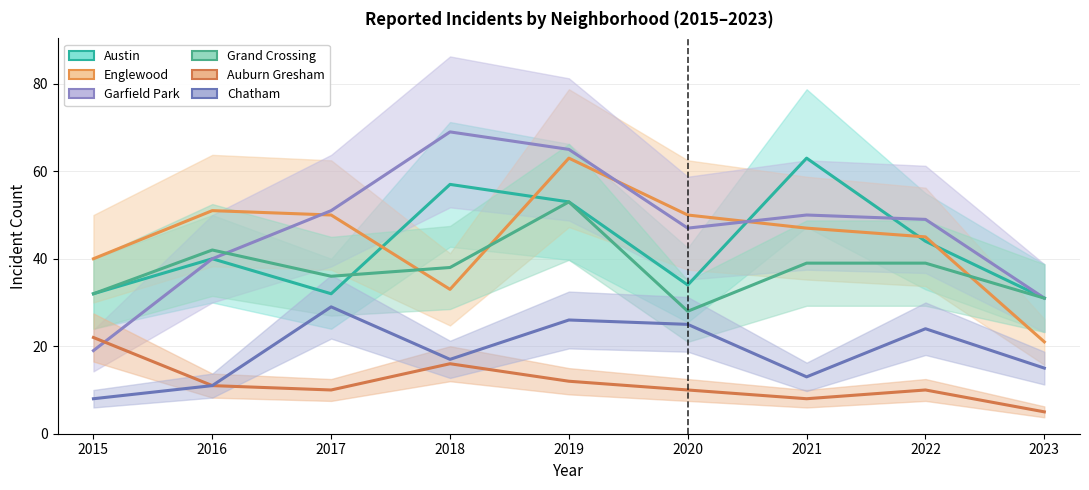

List the series in order of their peak value, highest first.

Garfield Park, Austin, Englewood, Grand Crossing, Chatham, Auburn Gresham